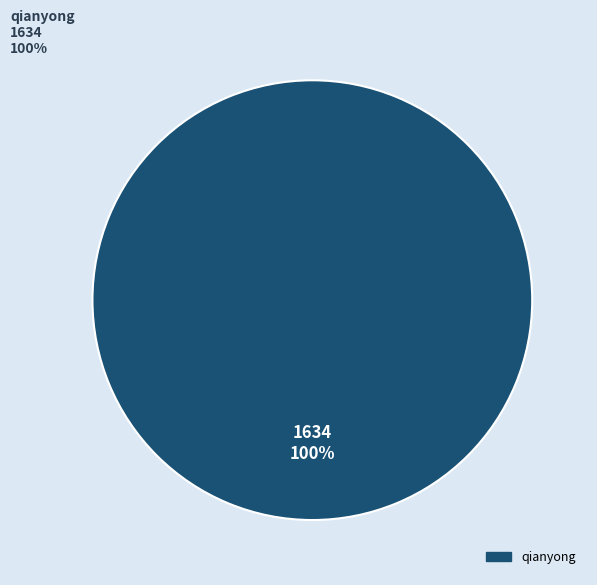

Is there any slice that represents more than half of the pie?

Yes